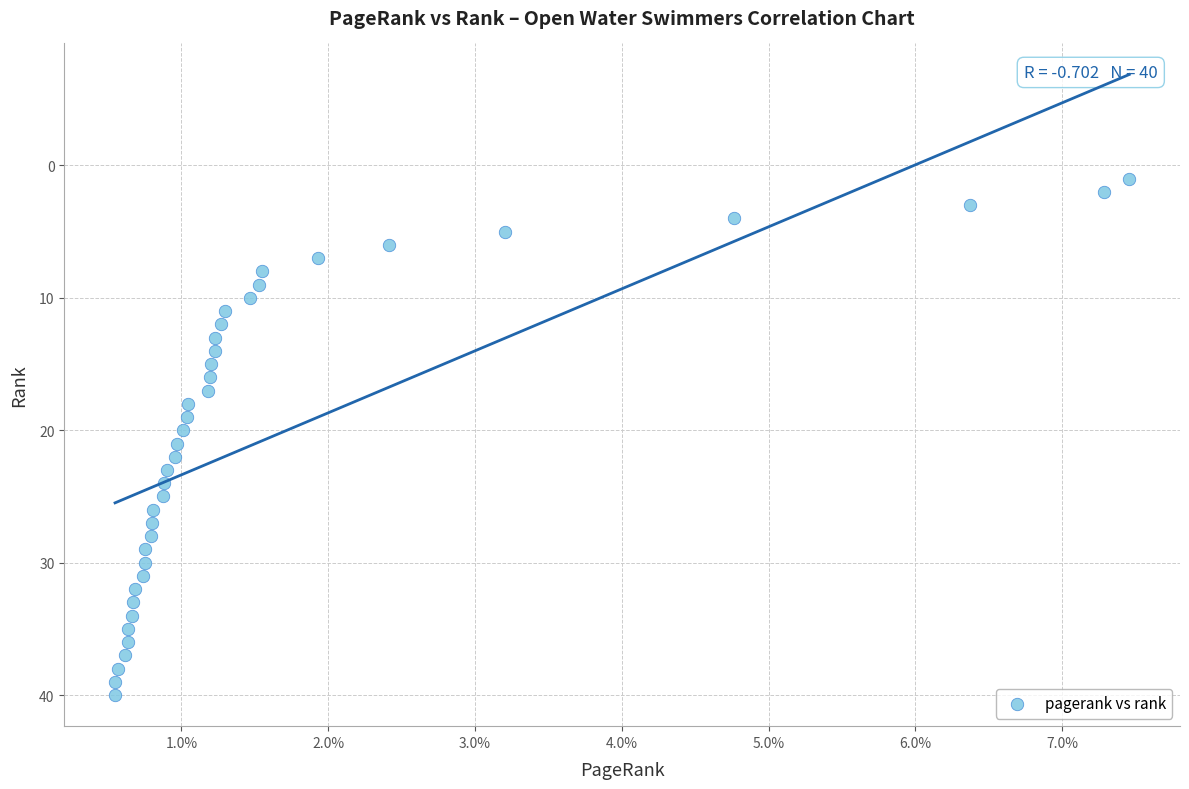

What is the range of Y values (max minus min)?

39